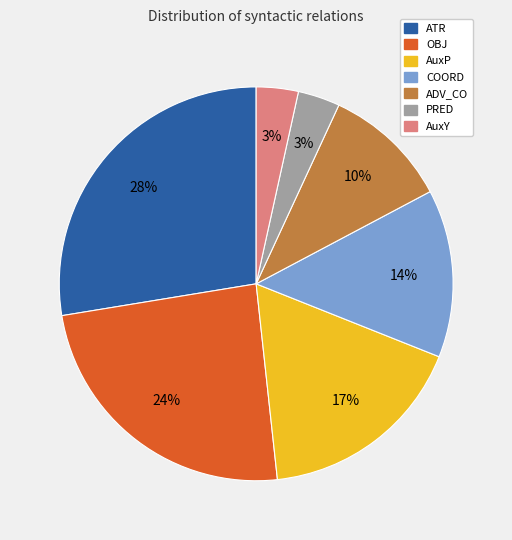

True or false: ATR accounts for 13% of the total.

False